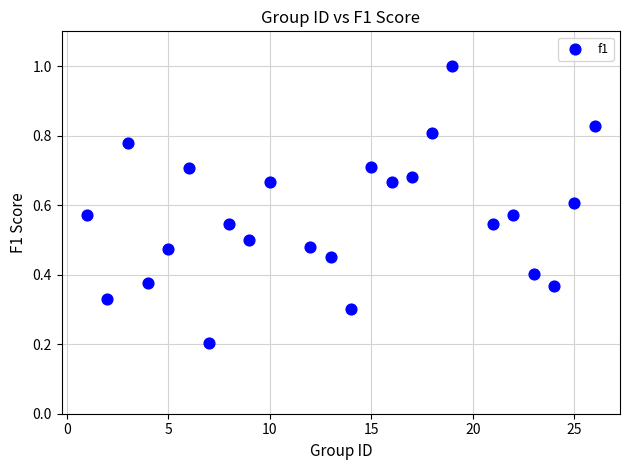

What is the range of X values (max minus min)?

25.0